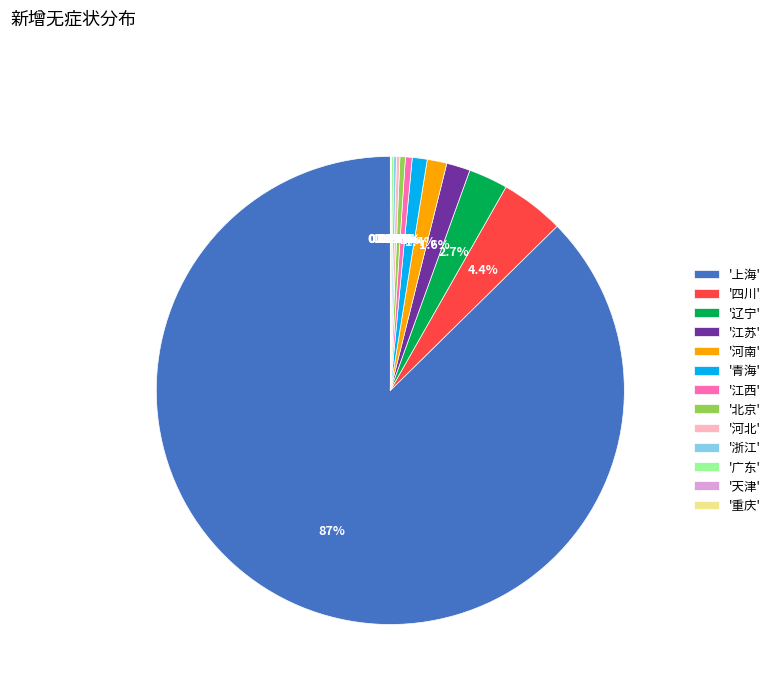

Approximately how many times larger is the value at '上海' compared to '河南'?

64.4